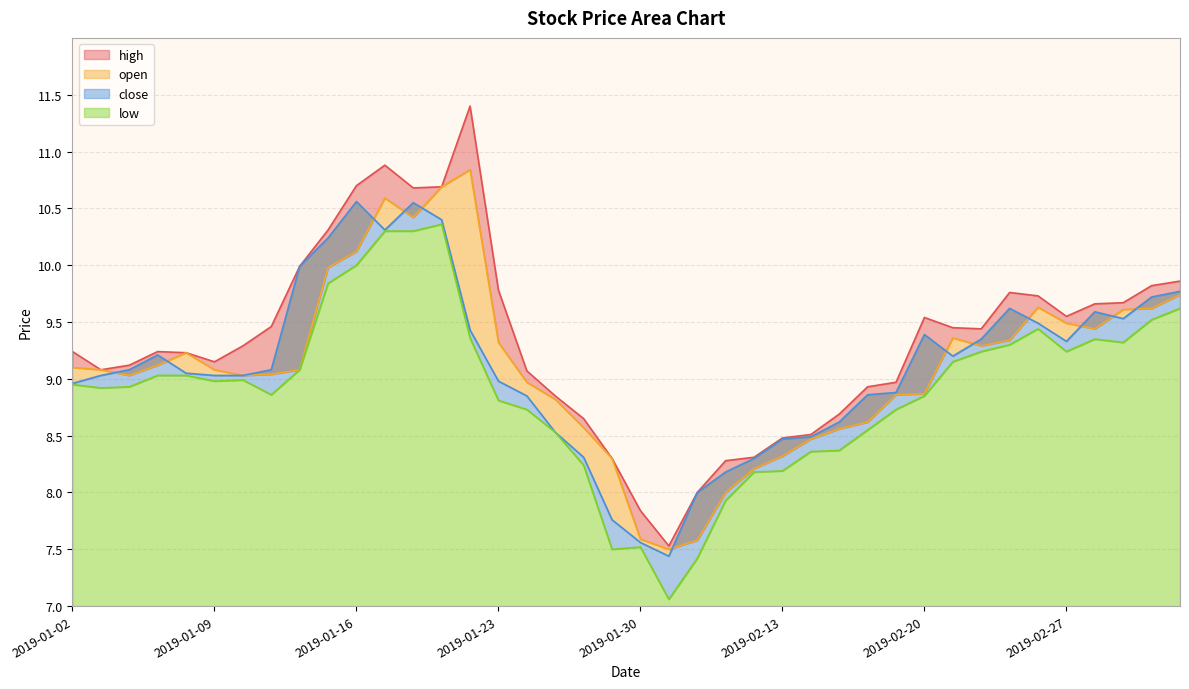

At which label is low closest to 8?

2019-02-11